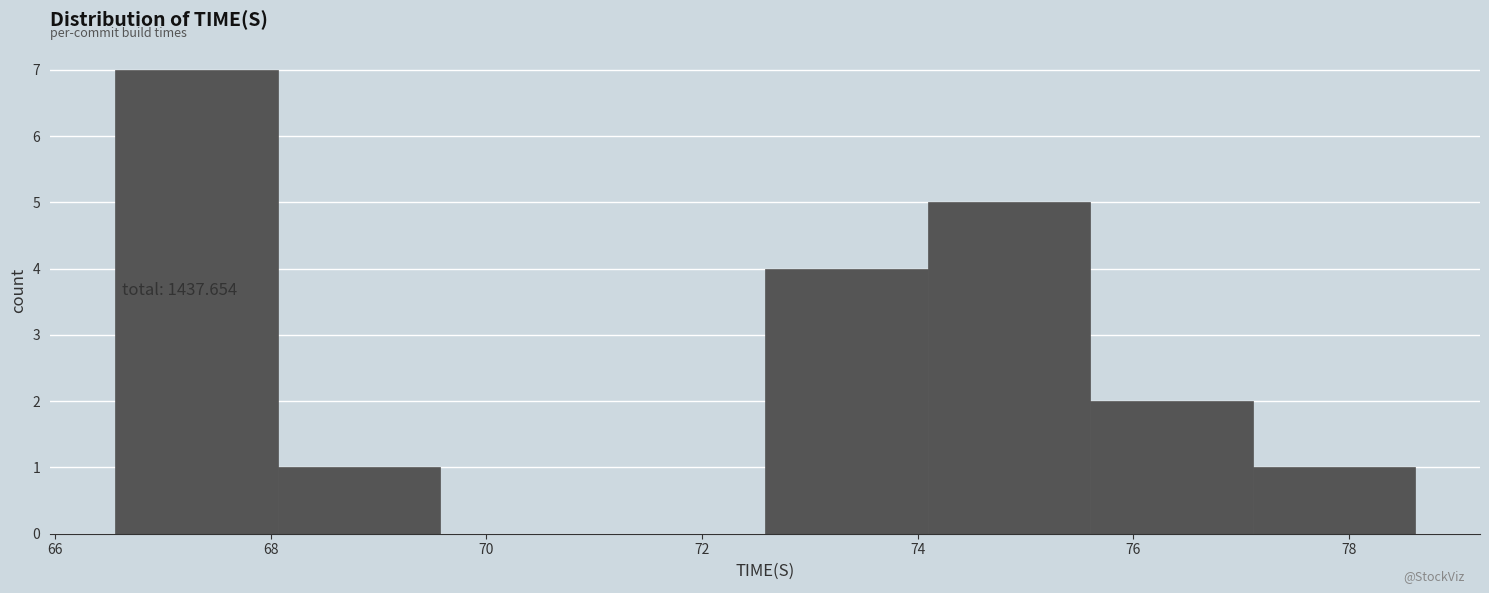

Over which range of the x-axis is the bar tallest?

66.6 to 68.0